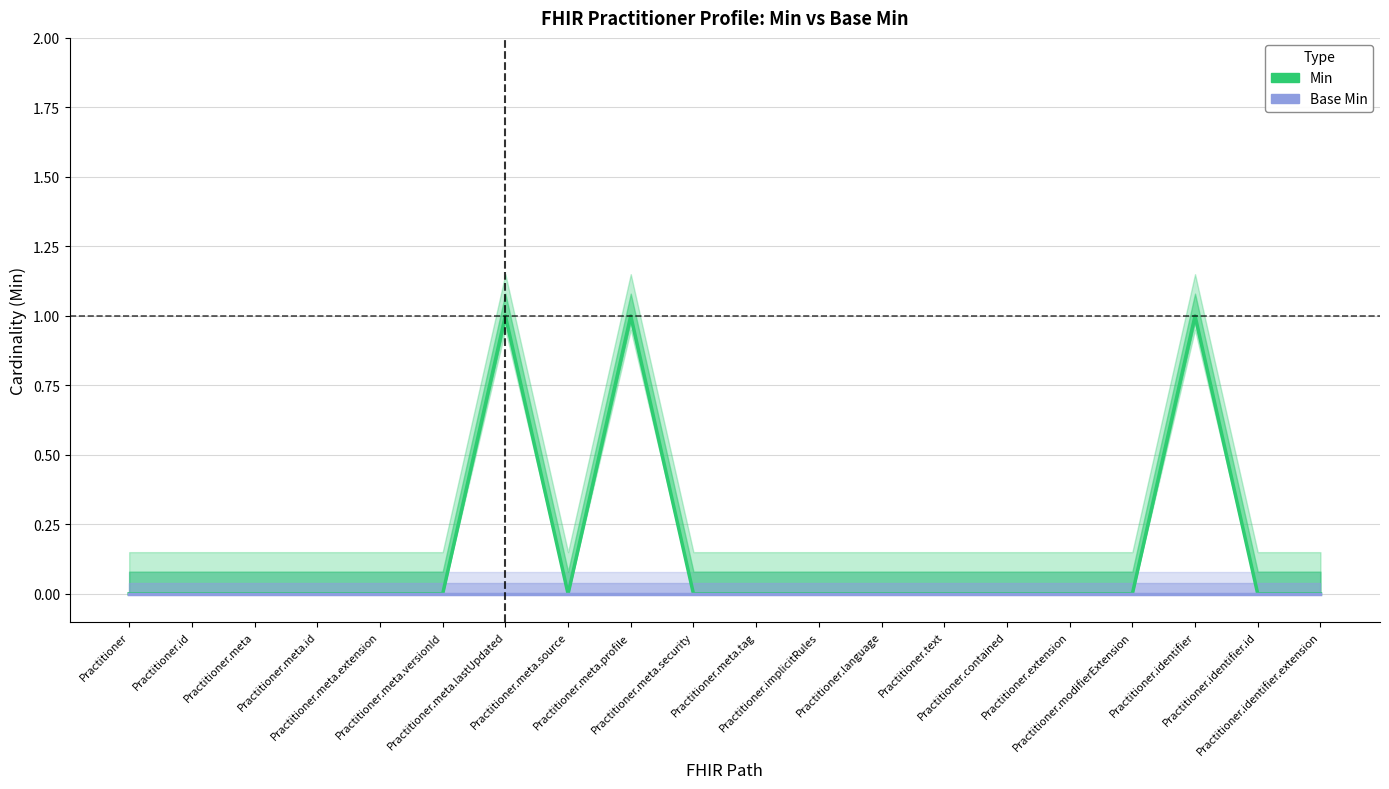

What is the label of the 18th point from the left?

Practitioner.identifier